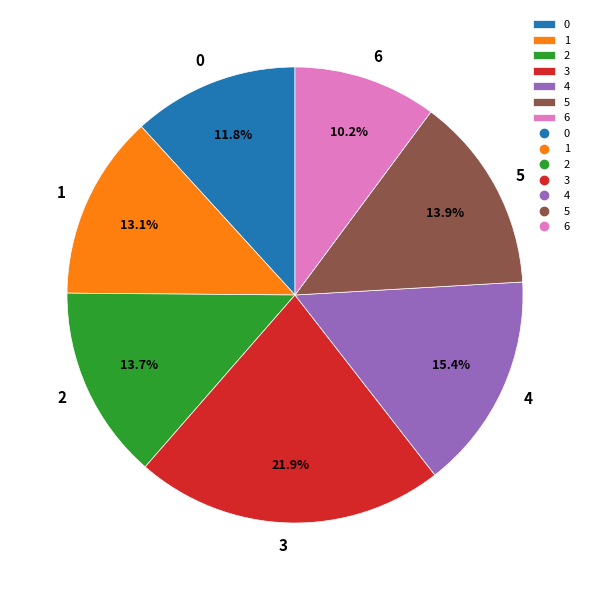

Does any single category account for the majority?

No